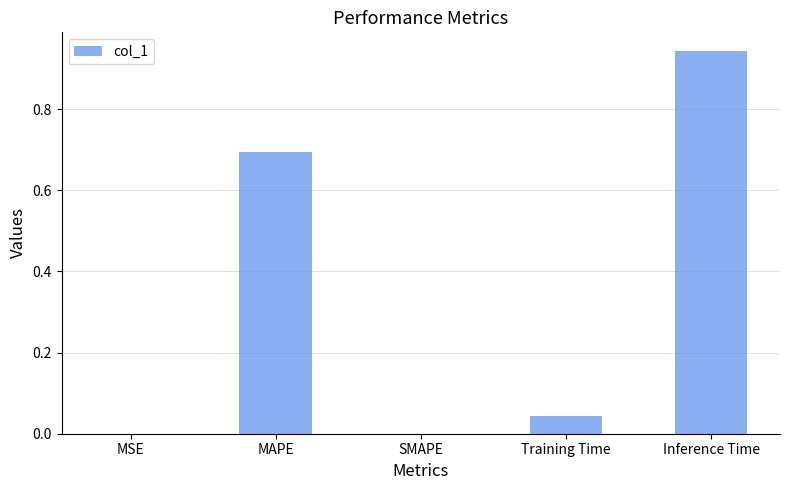

Which label corresponds to the largest value in the chart?

Inference Time